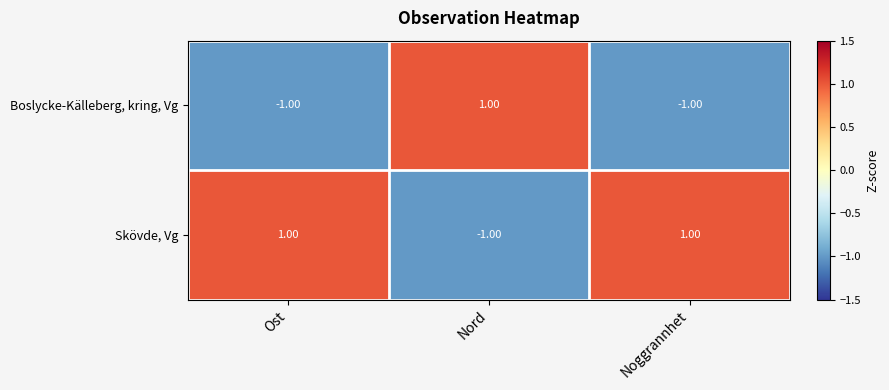

What is the difference between the highest and lowest values at Nord?

2